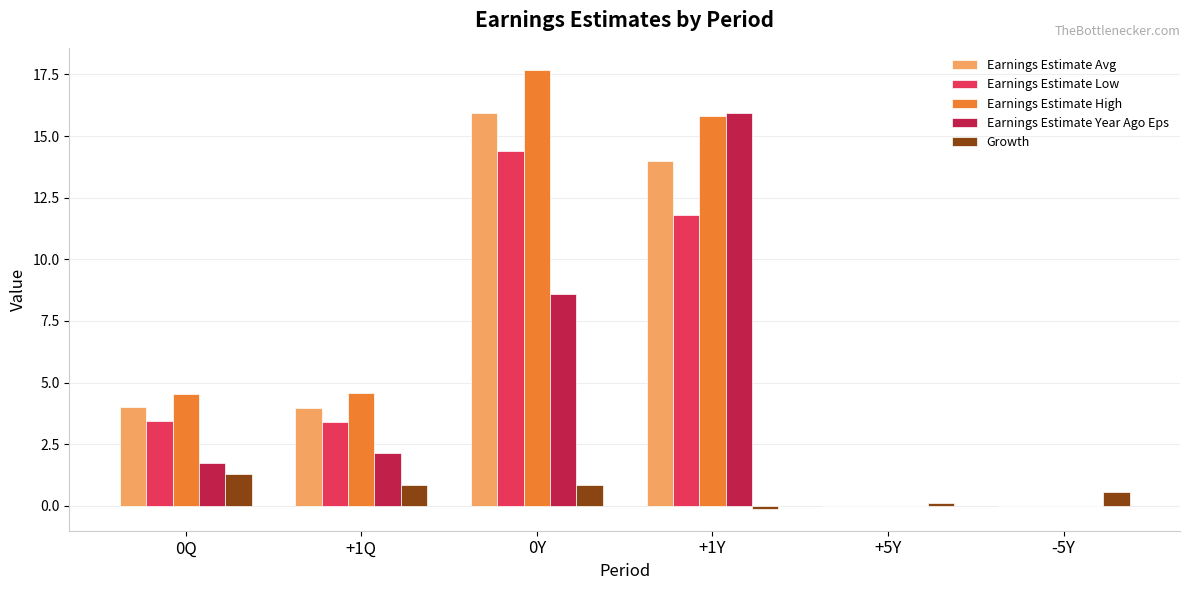

At which label does Earnings Estimate Avg reach its peak?

0Y